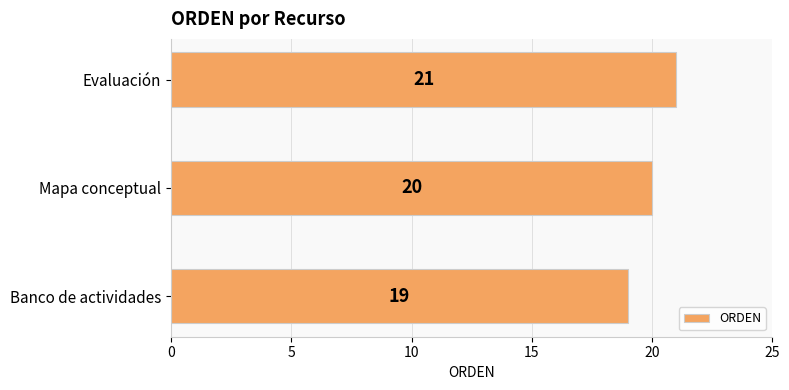

Reading bottom to top, extract all data points from this chart.

Banco de actividades=19	Mapa conceptual=20	Evaluación=21